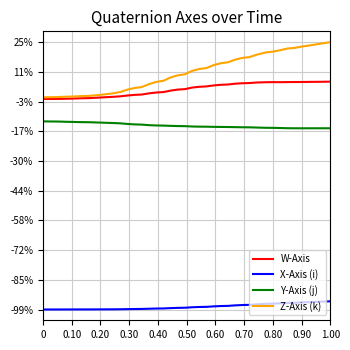

What are all the series names shown in the legend?

W-Axis, X-Axis (i), Y-Axis (j), Z-Axis (k)